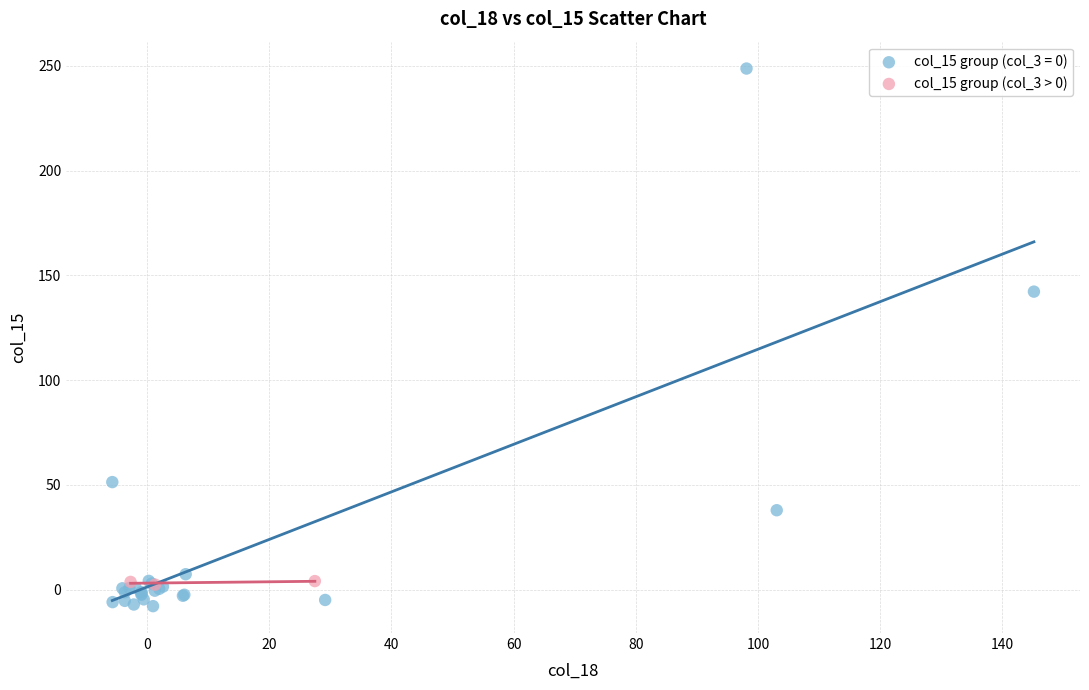

Which series has the widest spread of Y values?

col_15 group (col_3 = 0)